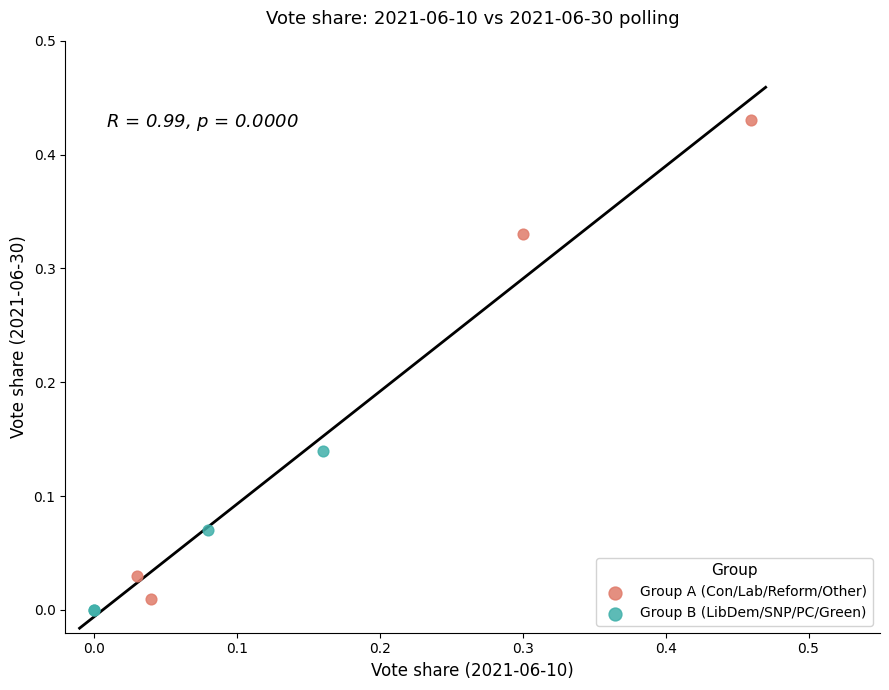

Which series has the largest Y range (max minus min)?

Group A (Con/Lab/Reform/Other)